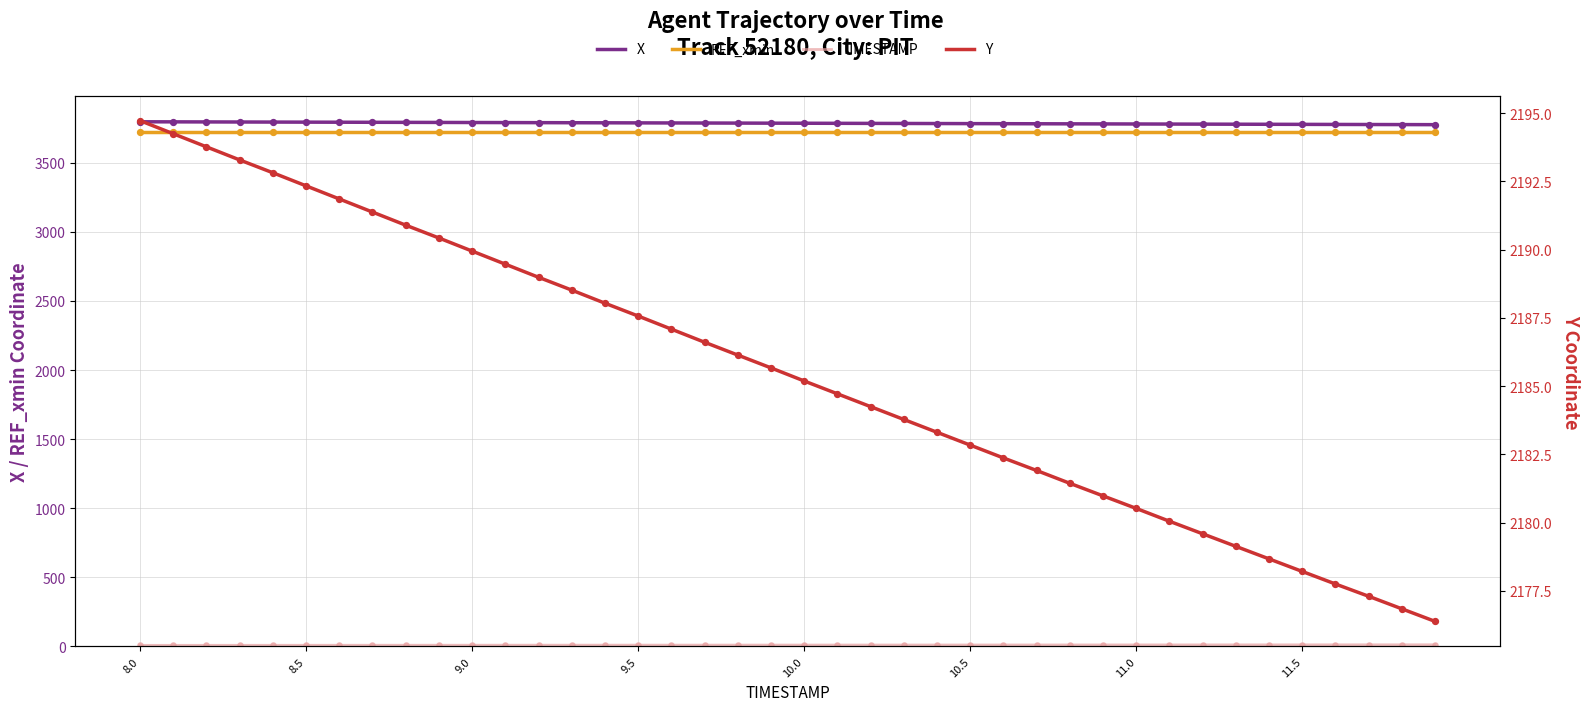

Which series has the largest total across all categories?

X